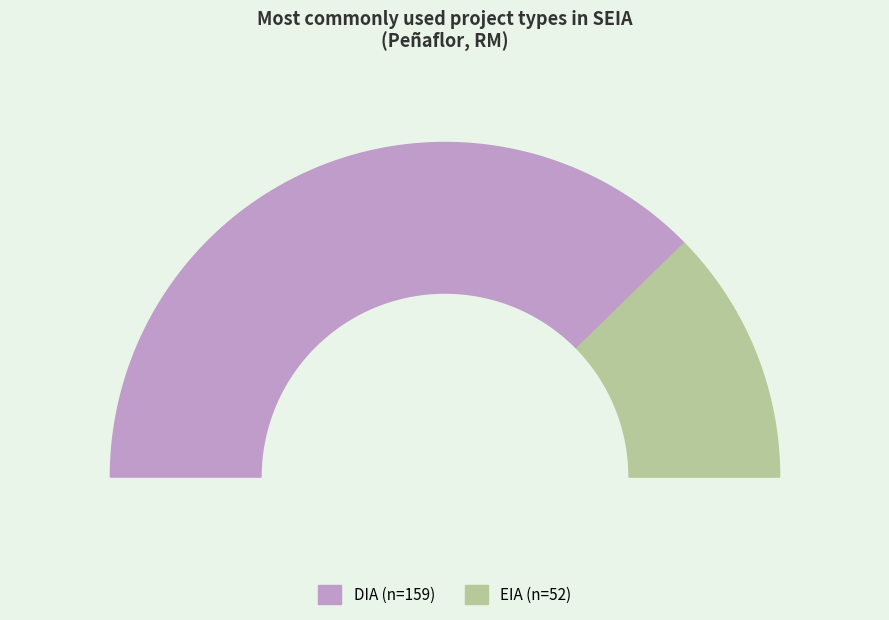

Which has a higher value, EIA or DIA?

DIA